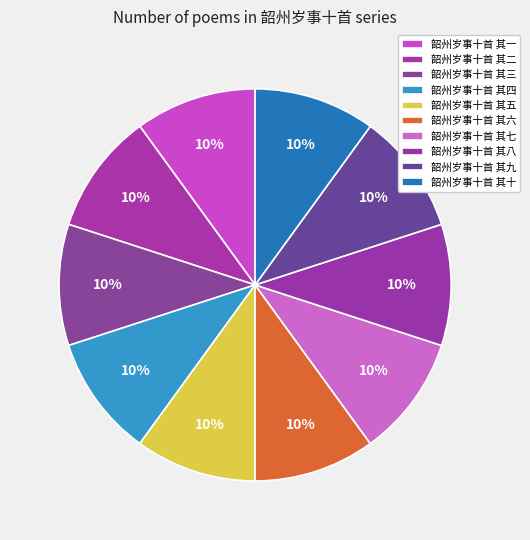

Which category has the smallest portion of the pie?

韶州岁事十首 其一